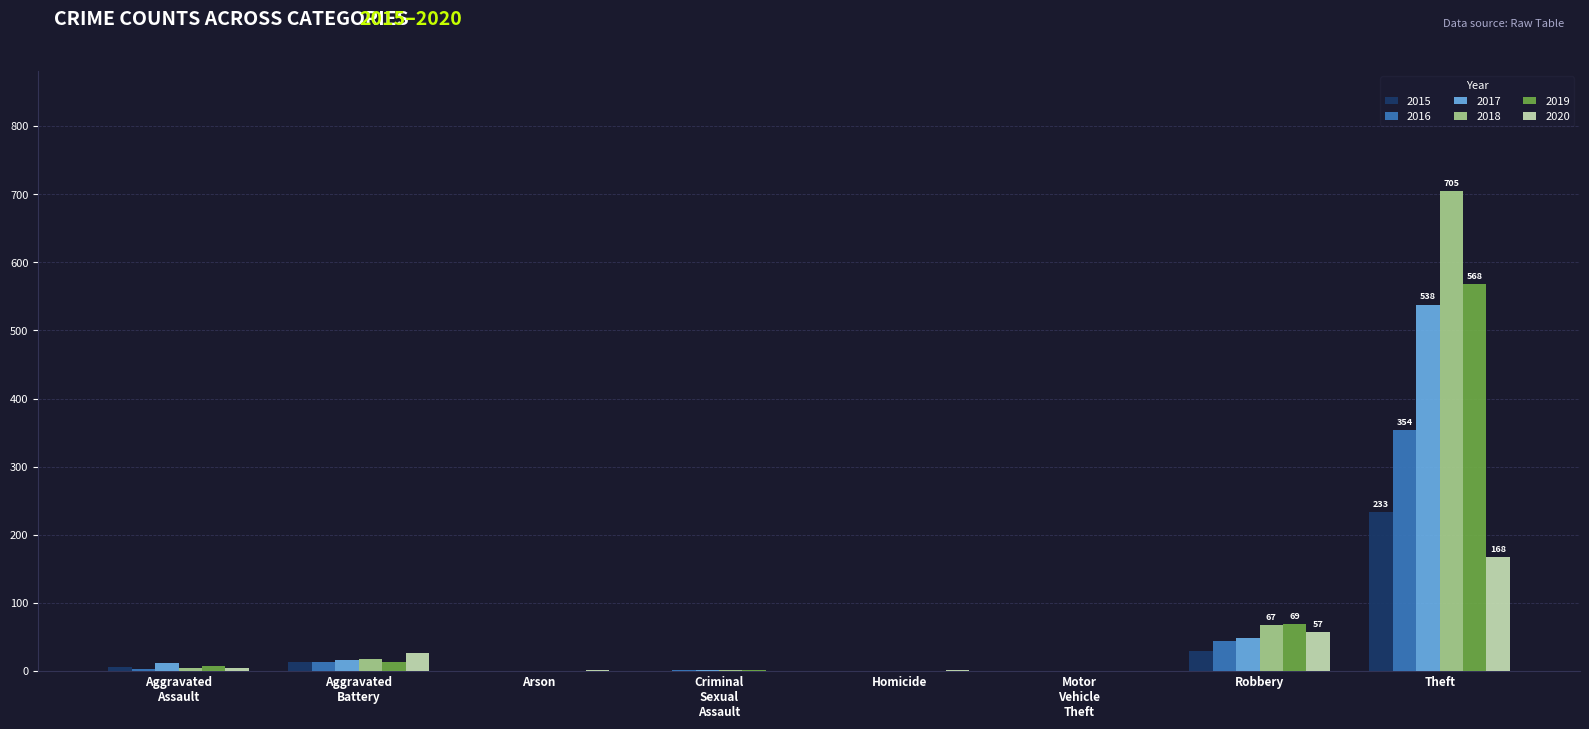

True or false: 2019 has a value of 913 at Theft.

False